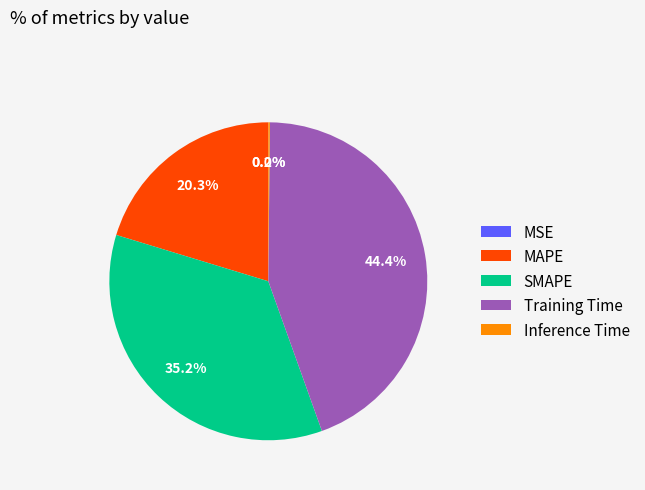

What is the largest slice in the pie chart?

Training Time